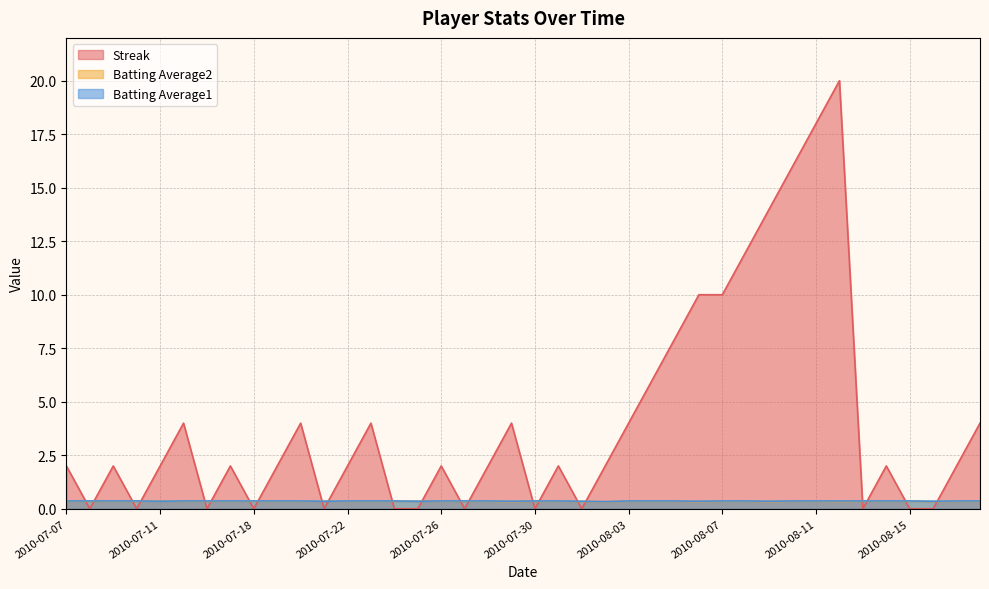

What is the value of the Batting Average1 point at the 9th from the left?

0.4